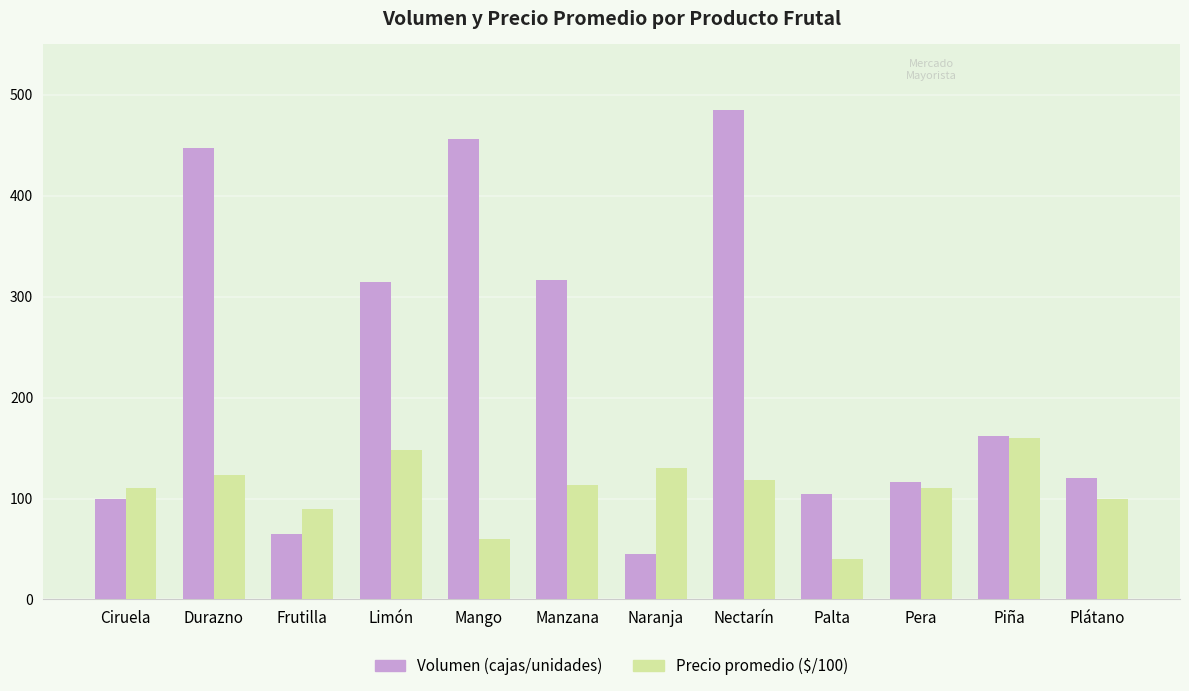

Where is Volumen (cajas/unidades) nearest to the value 265?

Limón